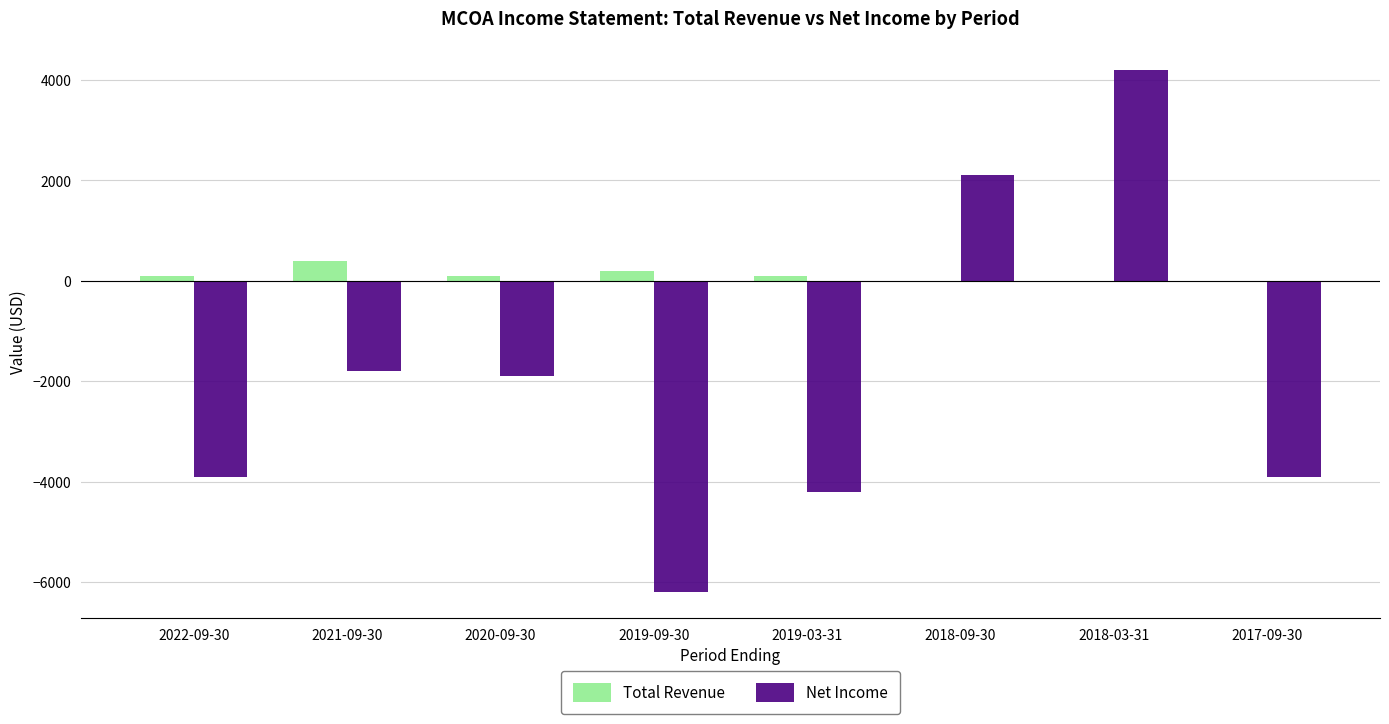

Between 2022-09-30 and 2019-09-30, which series saw the biggest shift?

Net Income